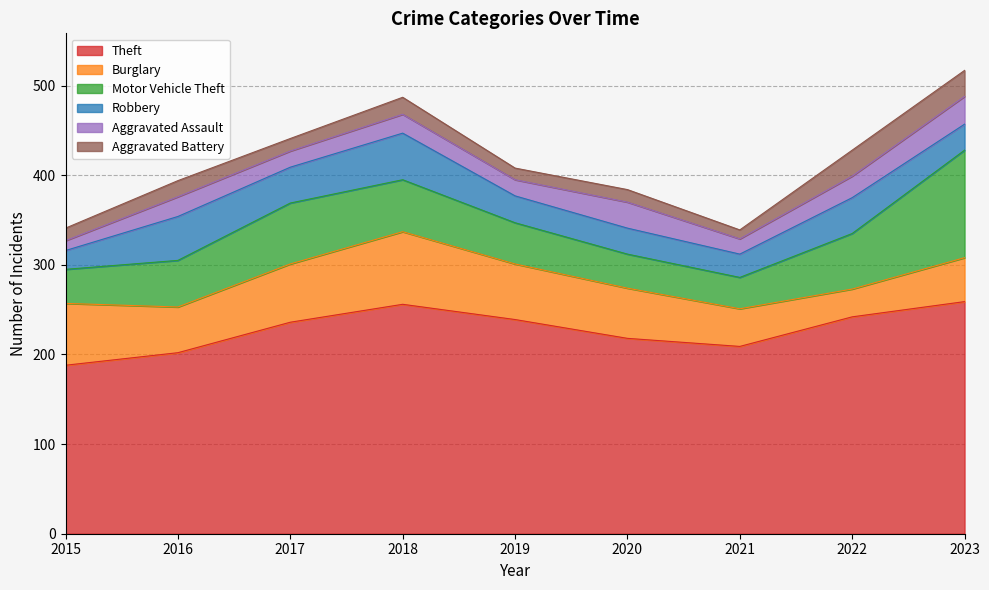

Rank the series at 2018 from lowest to highest value.

Aggravated Battery, Aggravated Assault, Robbery, Motor Vehicle Theft, Burglary, Theft